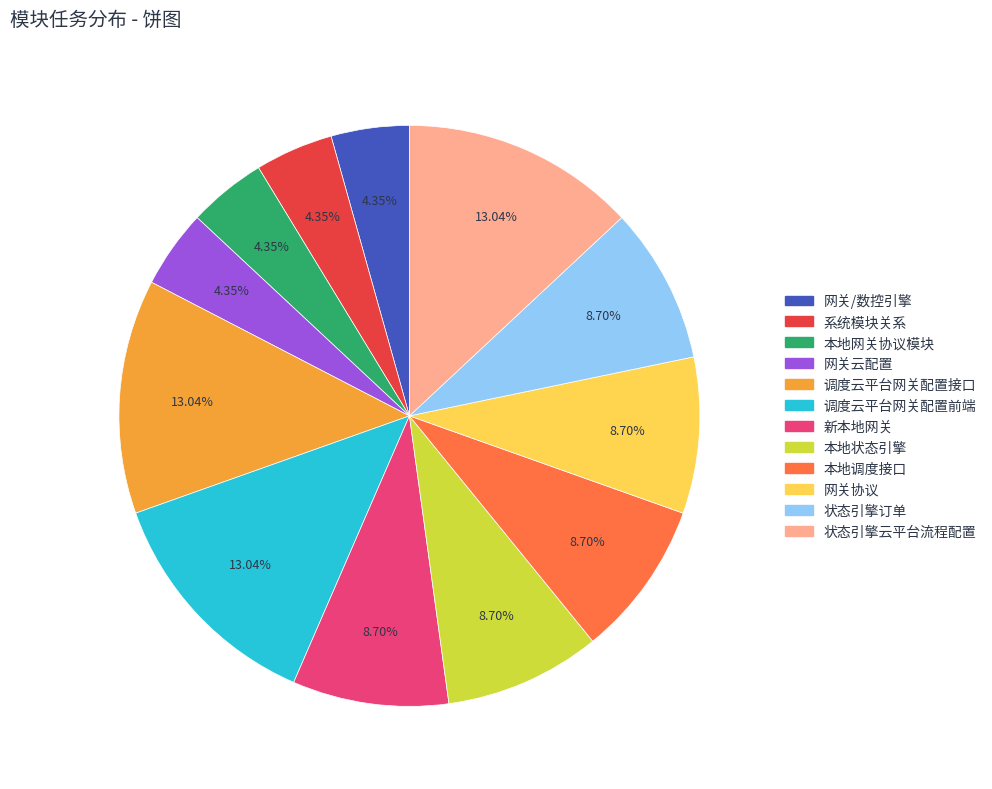

Count the number of slices in the pie.

12